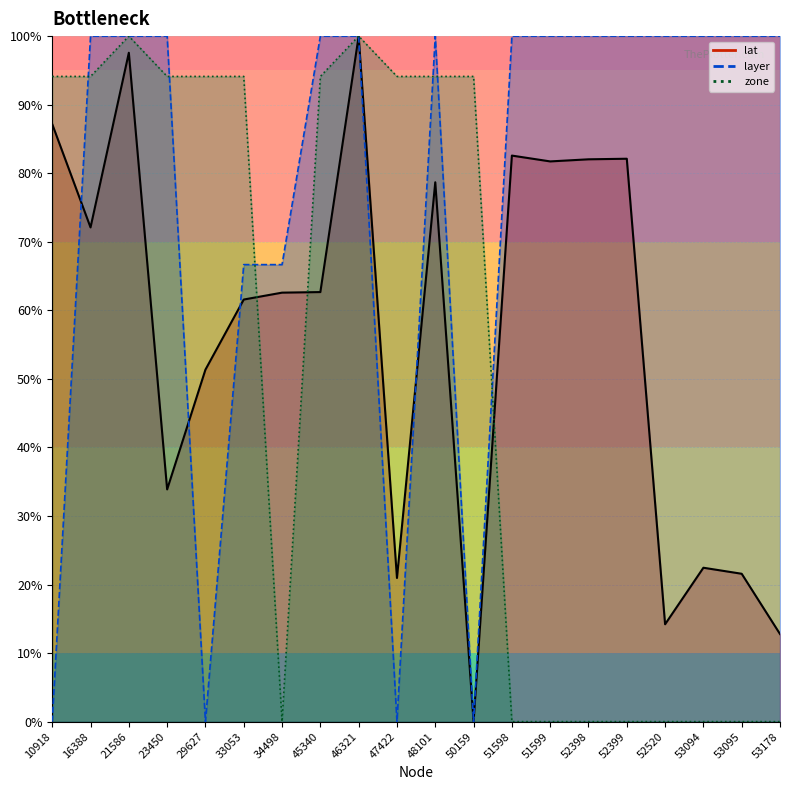

Between 23450 and 34498, which is larger?

34498